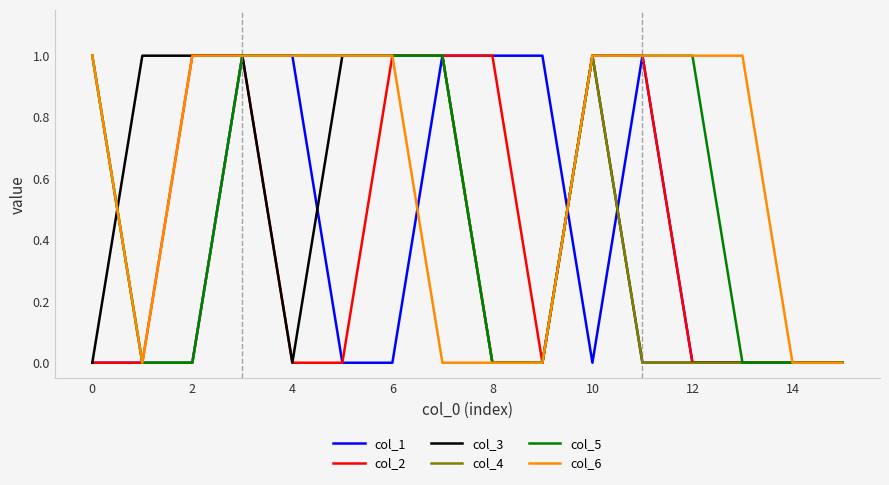

Which series has the largest total across all categories?

col_6